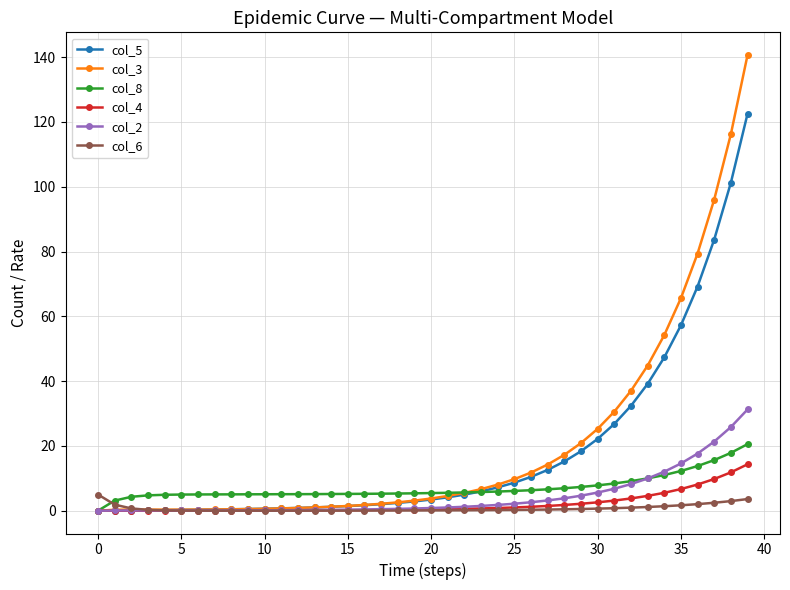

How many distinct data groups are displayed?

6